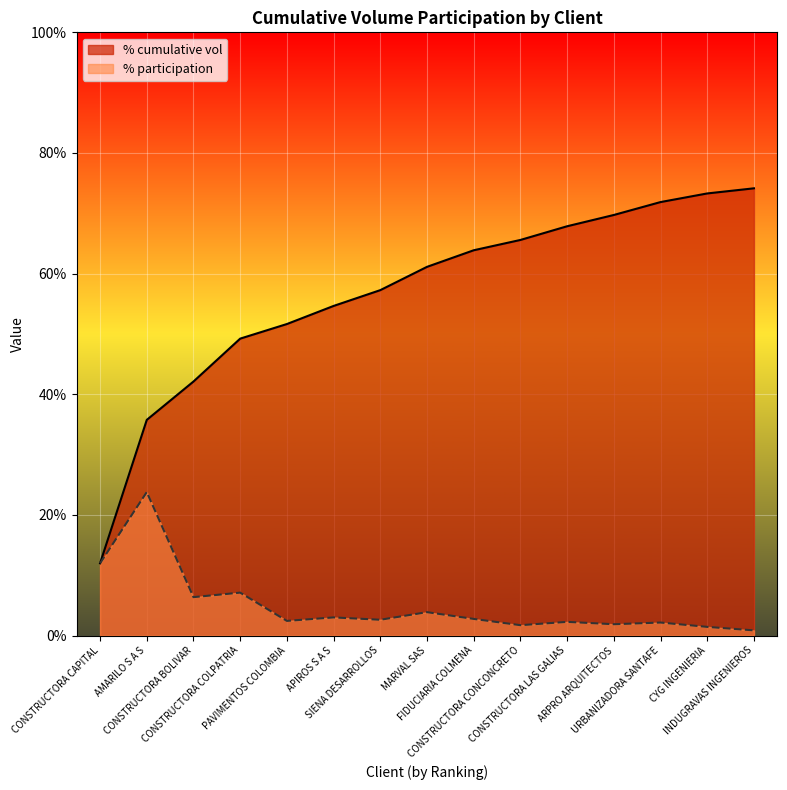

Reading right to left, transcribe all the data shown in this chart.

% cumulative vol: 0.7	0.7	0.7	0.7	0.7	0.7	0.6	0.6	0.6	0.5	0.5	0.5	0.4	0.4	0.1
% participation: 0.0	0.0	0.0	0.0	0.0	0.0	0.0	0.0	0.0	0.0	0.0	0.1	0.1	0.2	0.1